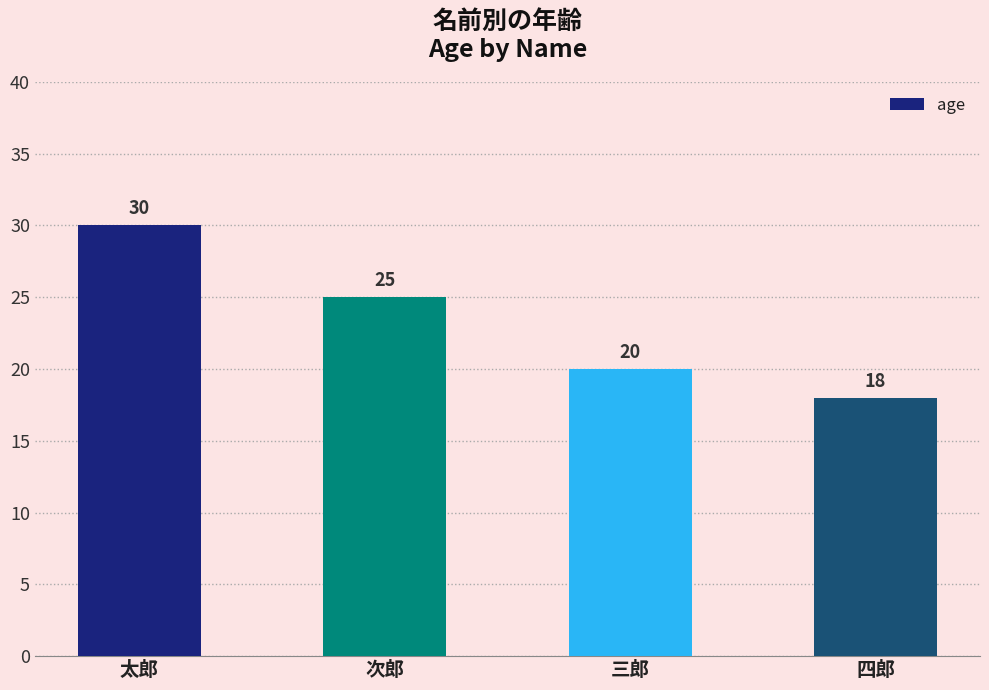

What is the approximate value at 四郎, to the nearest 5?

20